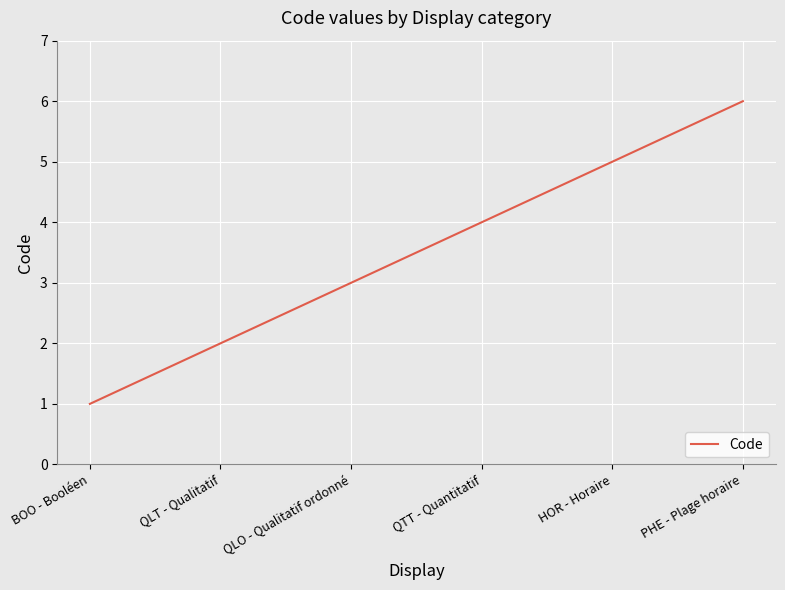

Which category has the highest value across all series?

PHE - Plage horaire